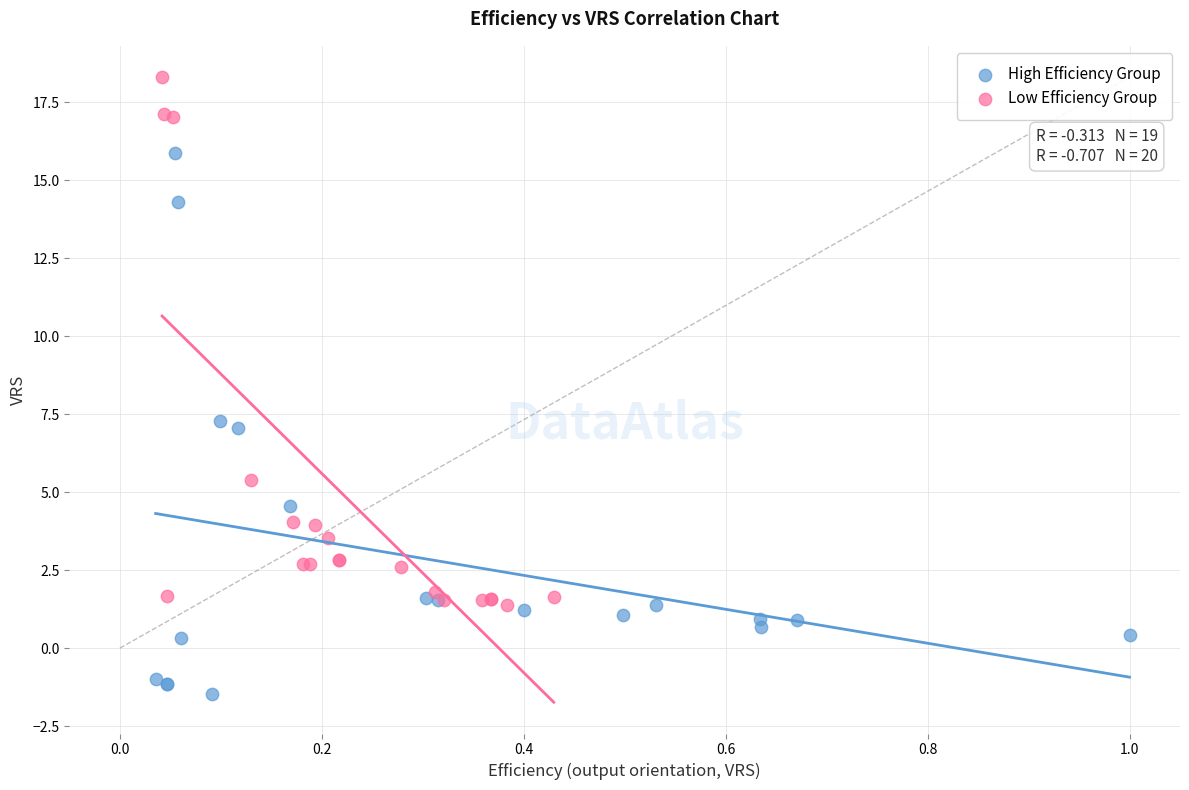

Which series contains the lowest Y value?

High Efficiency Group